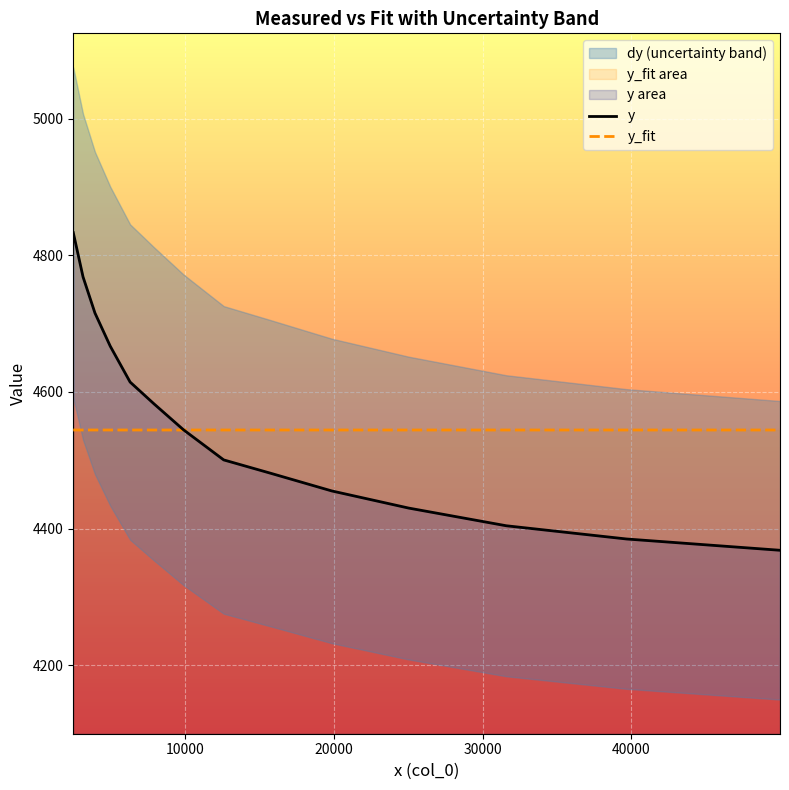

Which series has the widest spread of values?

y